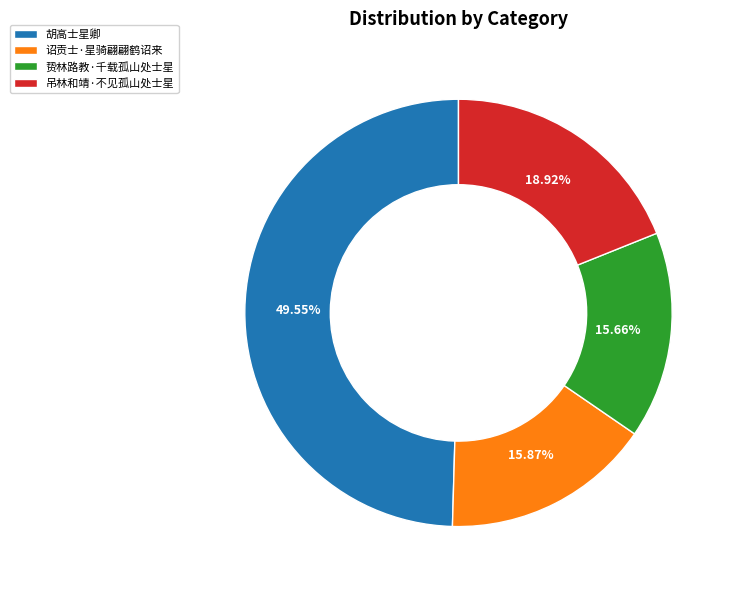

How many slices are in this pie chart?

4